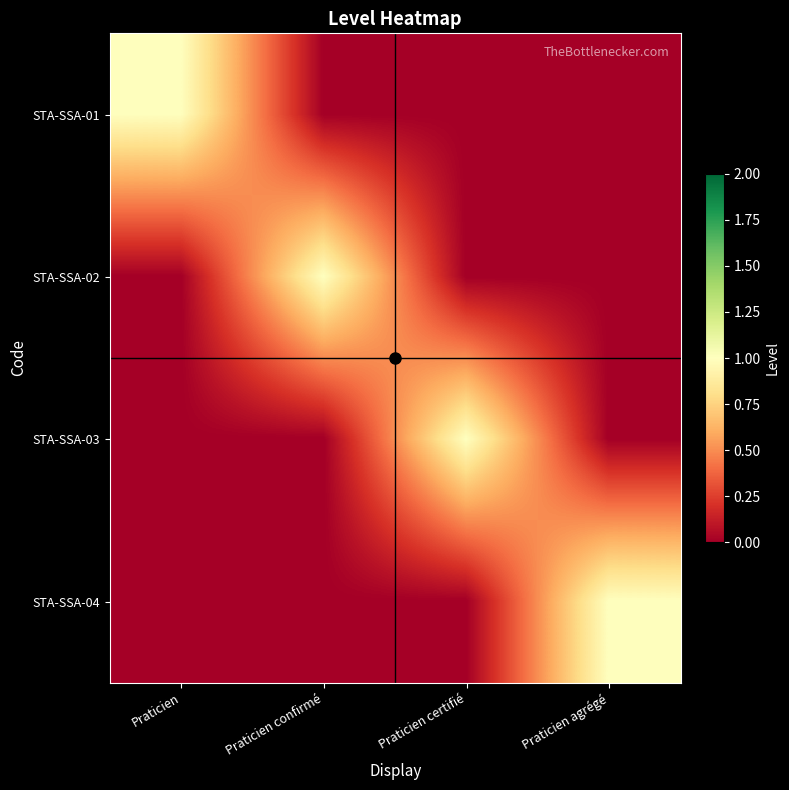

Reading right to left, list all the values displayed in this chart.

STA-SSA-01: Praticien agrégé=0	Praticien certifié=0	Praticien confirmé=0	Praticien=1
STA-SSA-02: Praticien agrégé=0	Praticien certifié=0	Praticien confirmé=1	Praticien=0
STA-SSA-03: Praticien agrégé=0	Praticien certifié=1	Praticien confirmé=0	Praticien=0
STA-SSA-04: Praticien agrégé=1	Praticien certifié=0	Praticien confirmé=0	Praticien=0